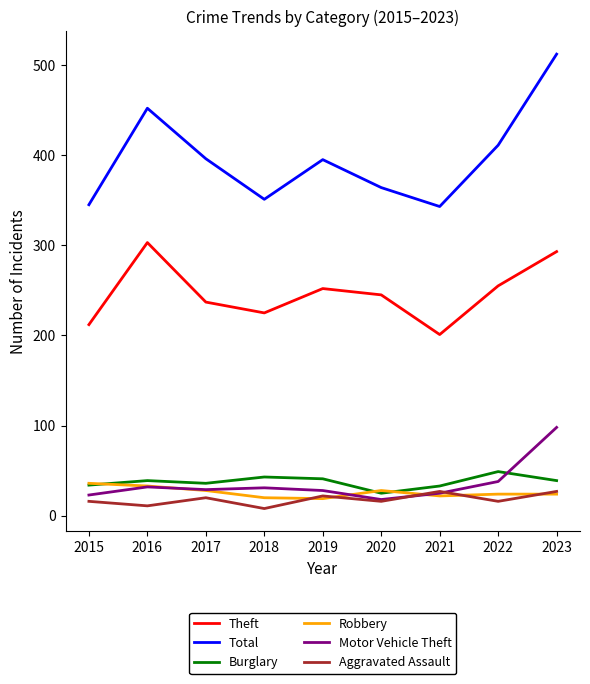

True or false: Aggravated Assault and Theft intersect in this chart.

False